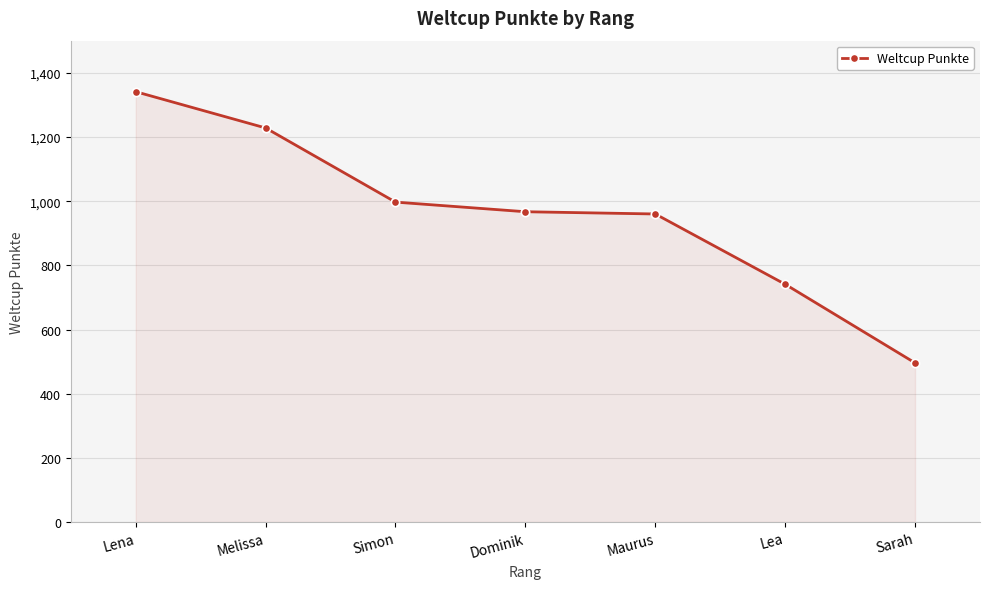

The value at Lea is 323. True or false?

False